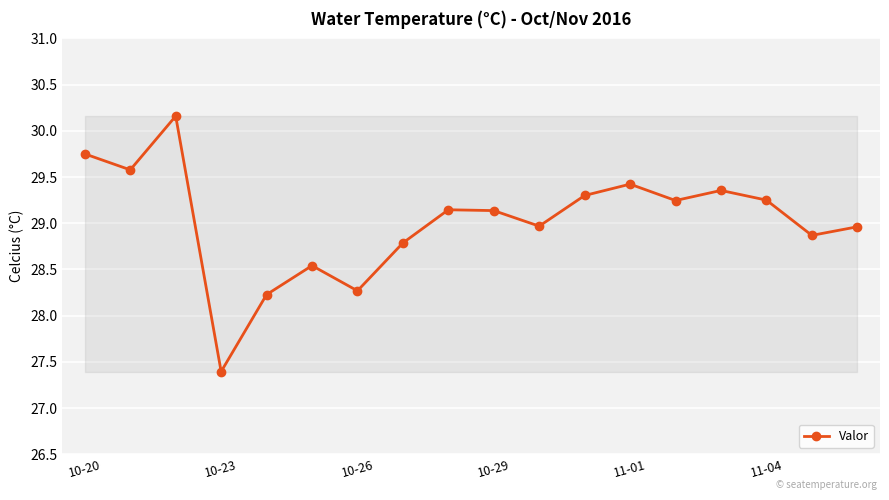

What is the sum of all values?

522.4